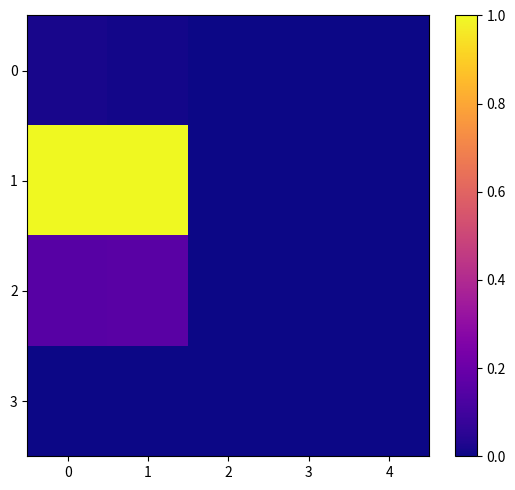

Reading left to right, what are all the values shown in this chart?

0: 0=0.0	1=0.0	2=0.0	3=0.0	4=0.0
1: 0=1.0	1=1.0	2=0.0	3=0.0	4=0.0
2: 0=0.2	1=0.2	2=0.0	3=0.0	4=0.0
3: 0=0.0	1=0.0	2=0.0	3=0.0	4=0.0